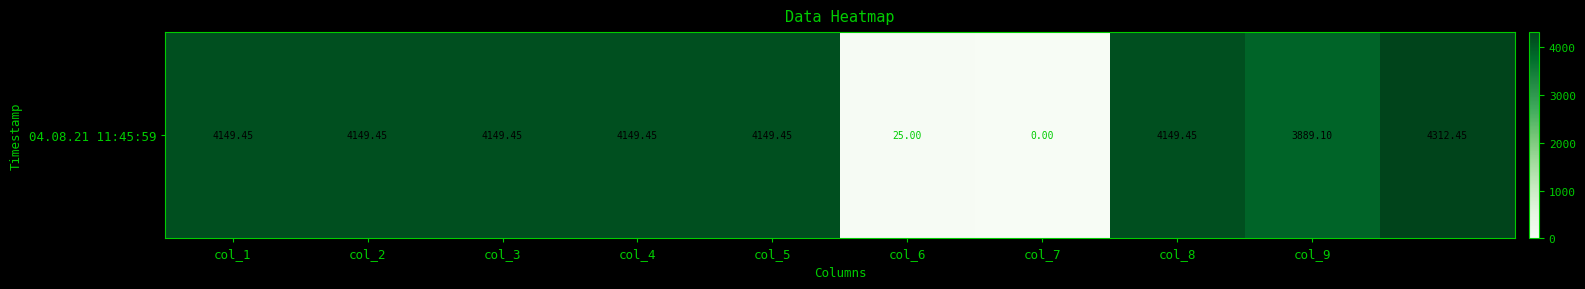

Reading left to right, transcribe all the data shown in this chart.

4149.4	4149.4	4149.4	4149.4	4149.4	25.0	0.0	4149.4	3889.1	4312.4